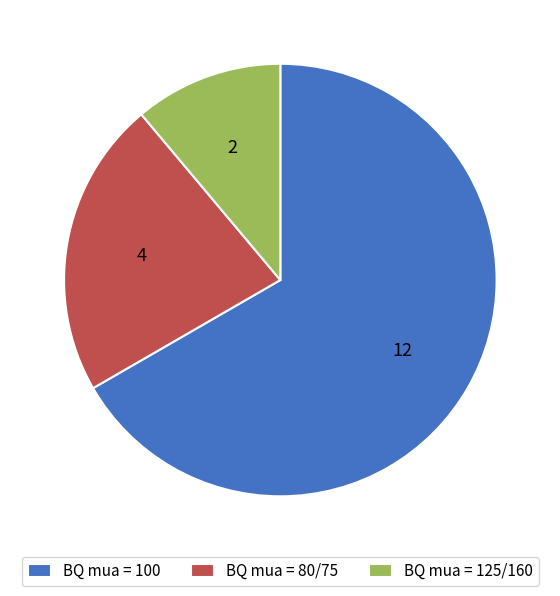

Which slice is the smallest?

BQ mua = 125/160